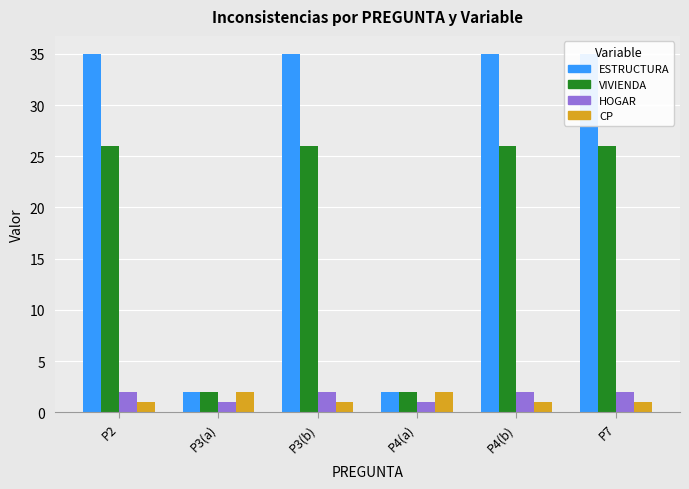

What is the sum of the VIVIENDA values at P4(a) and P3(b)?

28